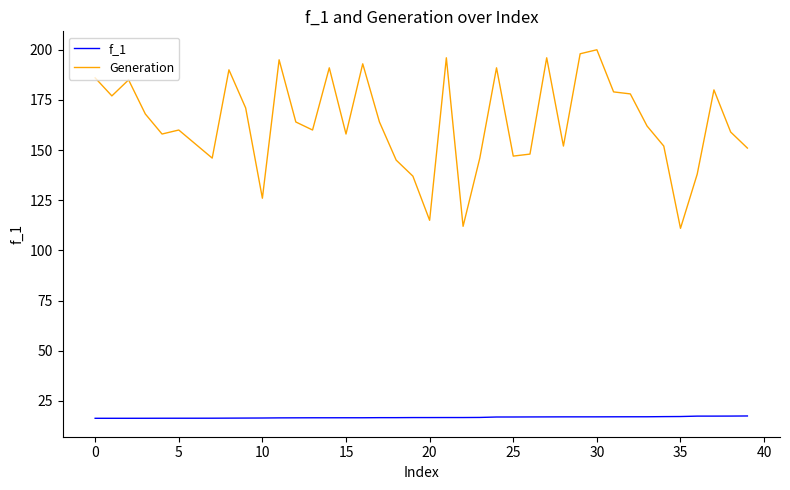

True or false: Generation and f_1 intersect in this chart.

False